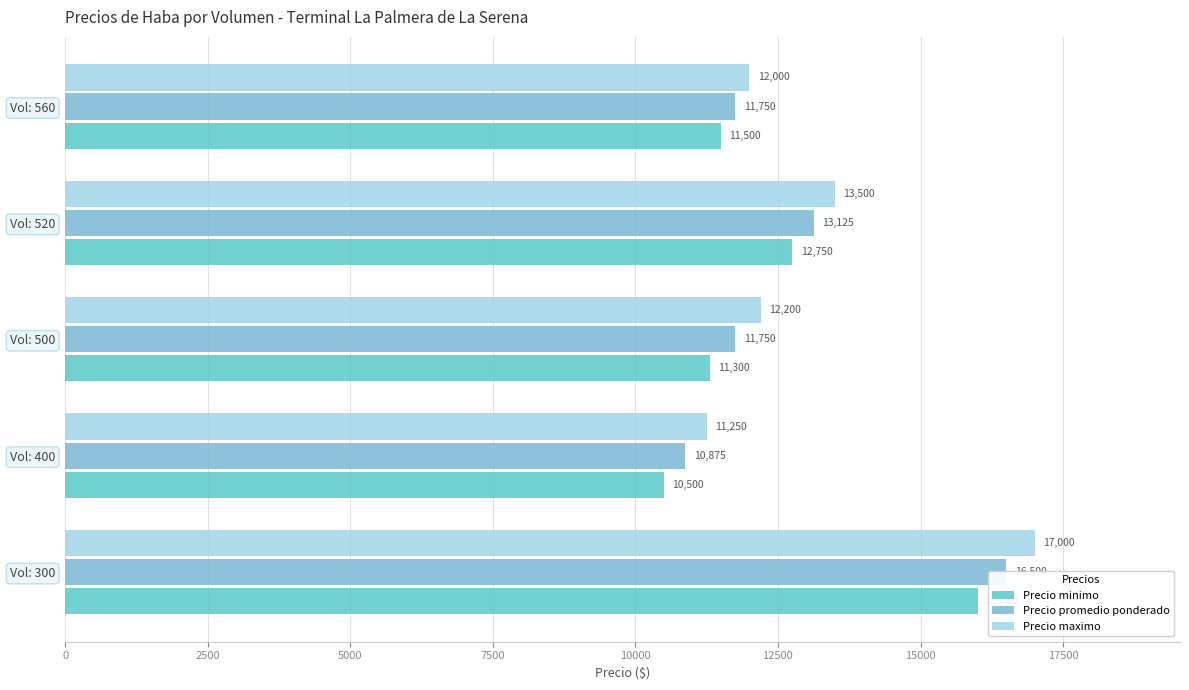

The Precio maximo series shows 17788 at Vol: 500. True or false?

False